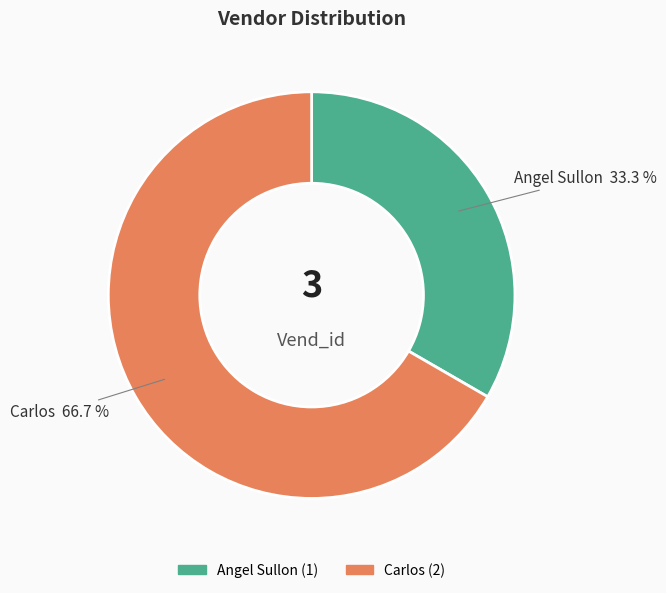

True or false: Carlos accounts for 67% of the total.

True